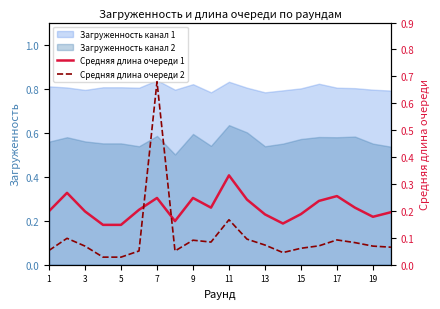

True or false: Загруженность канал 1 has a value of 0.8 at 3.

True